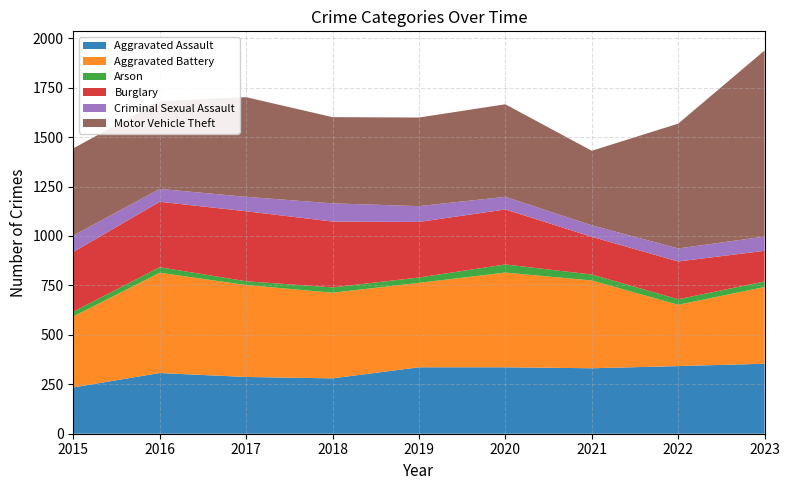

Reading right to left, list all the values displayed in this chart.

Aggravated Assault: 354	342	331	336	336	280	287	307	234
Aggravated Battery: 388	310	444	479	427	433	465	507	359
Arson: 28	28	30	41	27	27	19	28	24
Burglary: 155	191	191	278	281	333	354	331	302
Criminal Sexual Assault: 72	66	58	64	80	92	73	65	83
Motor Vehicle Theft: 941	631	377	468	448	436	504	444	441